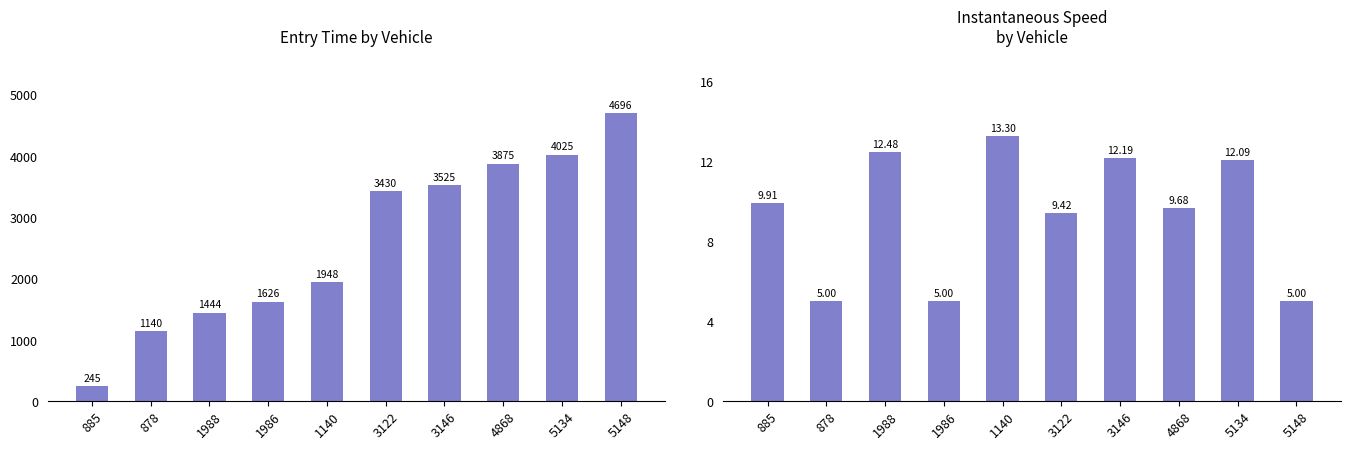

What position from the left is 1988?

3